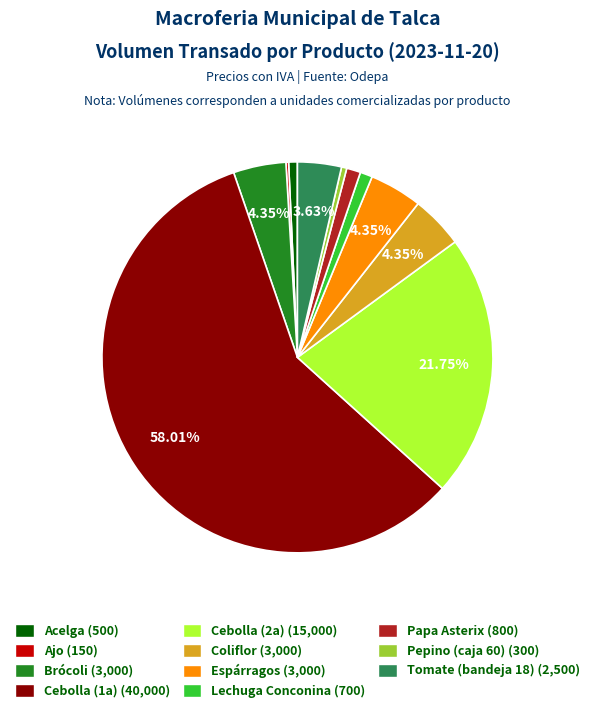

What is the ratio of the value at Brócoli to the value at Tomate (bandeja 18)?

1.2